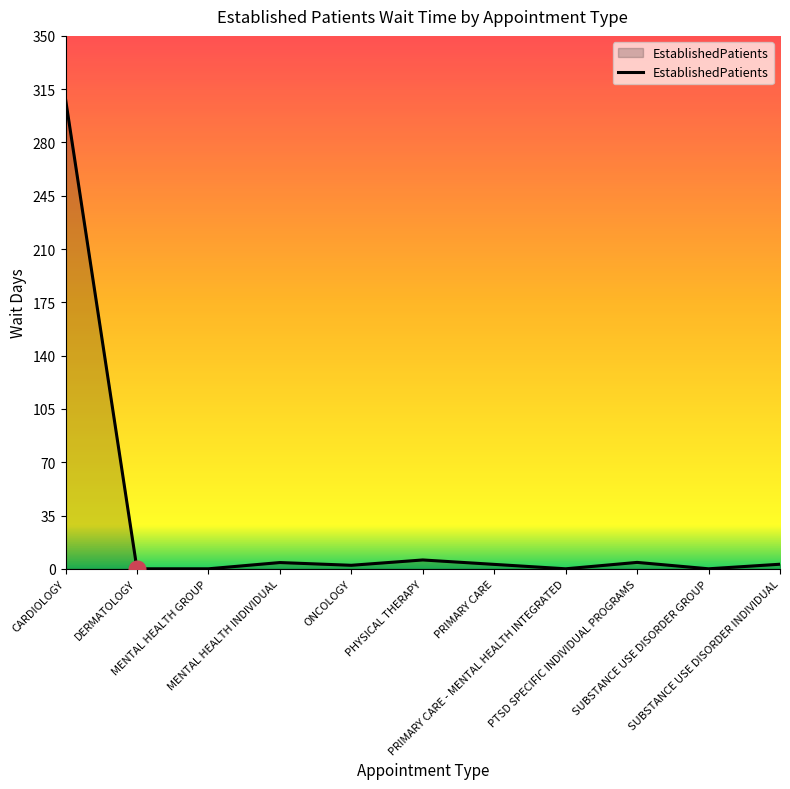

What is the average value?

30.1